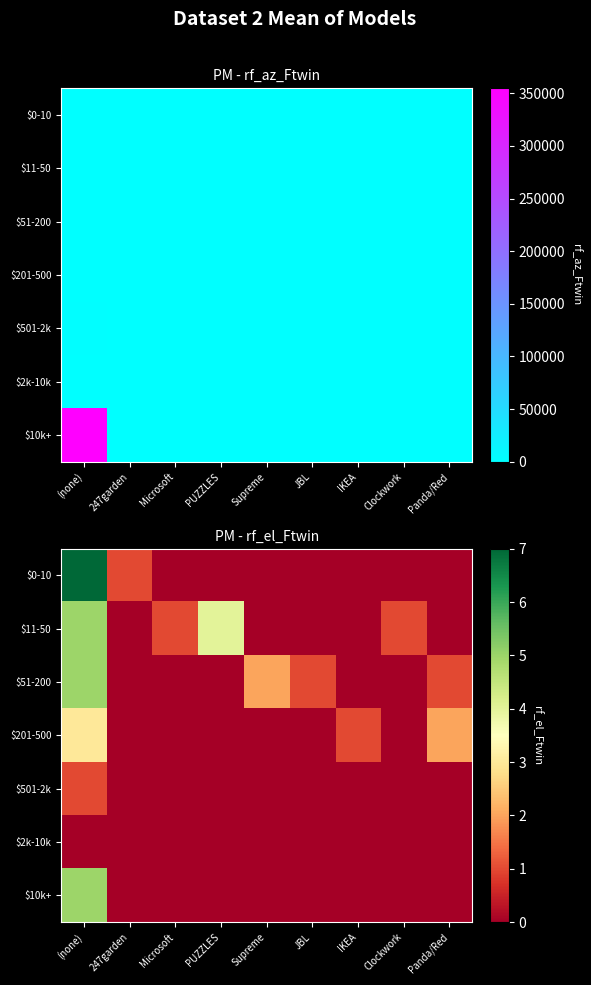

At how many categories does at least one series exceed 2?

2